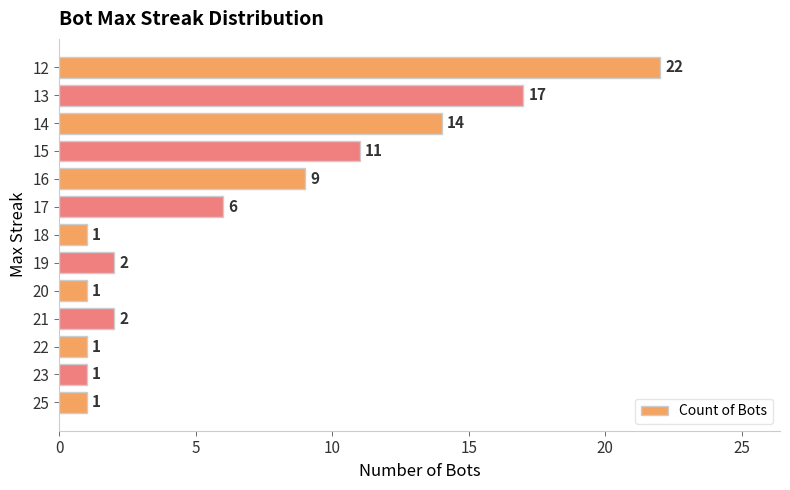

True or false: the data shows 0 at 25.

False